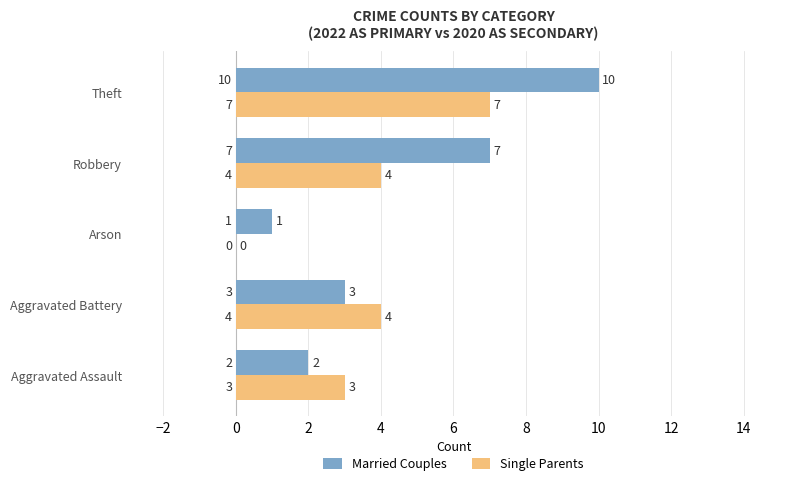

How many Single Parents values are between 3 and 4?

3